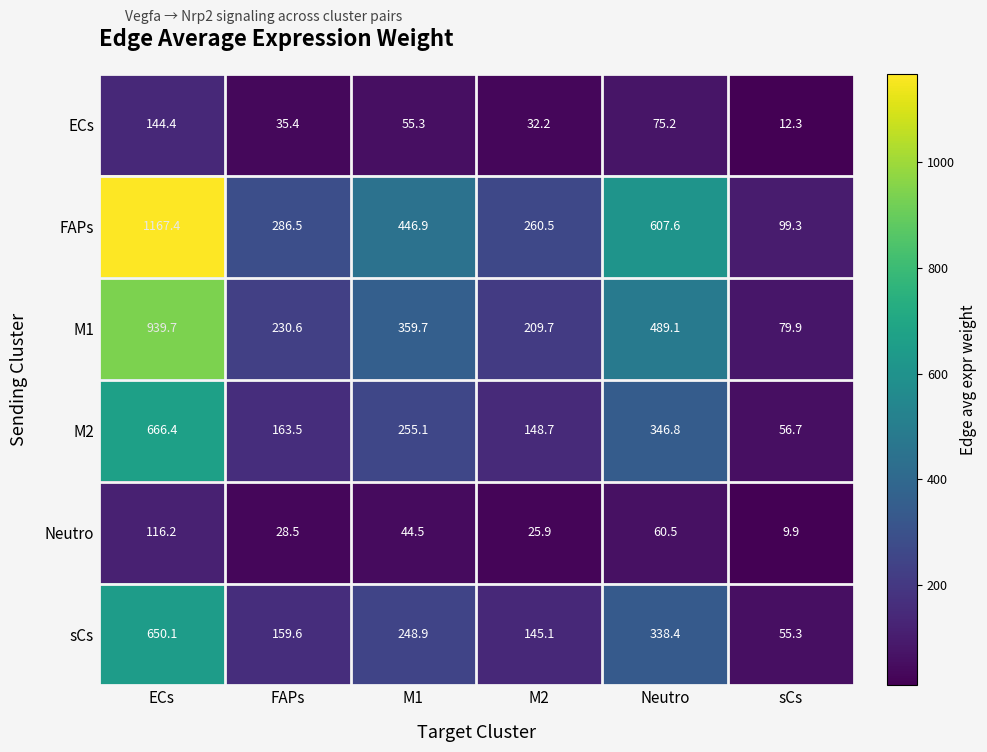

True or false: FAPs has a value of 656.8 at M1.

False